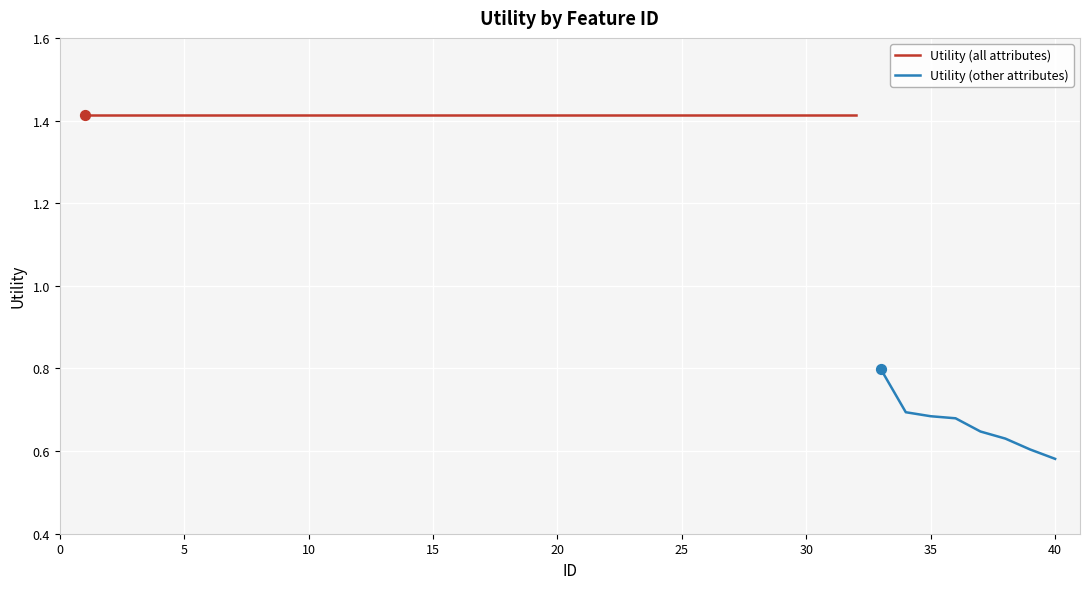

The value of Utility (other attributes) at 40 is 0.4. True or false?

False